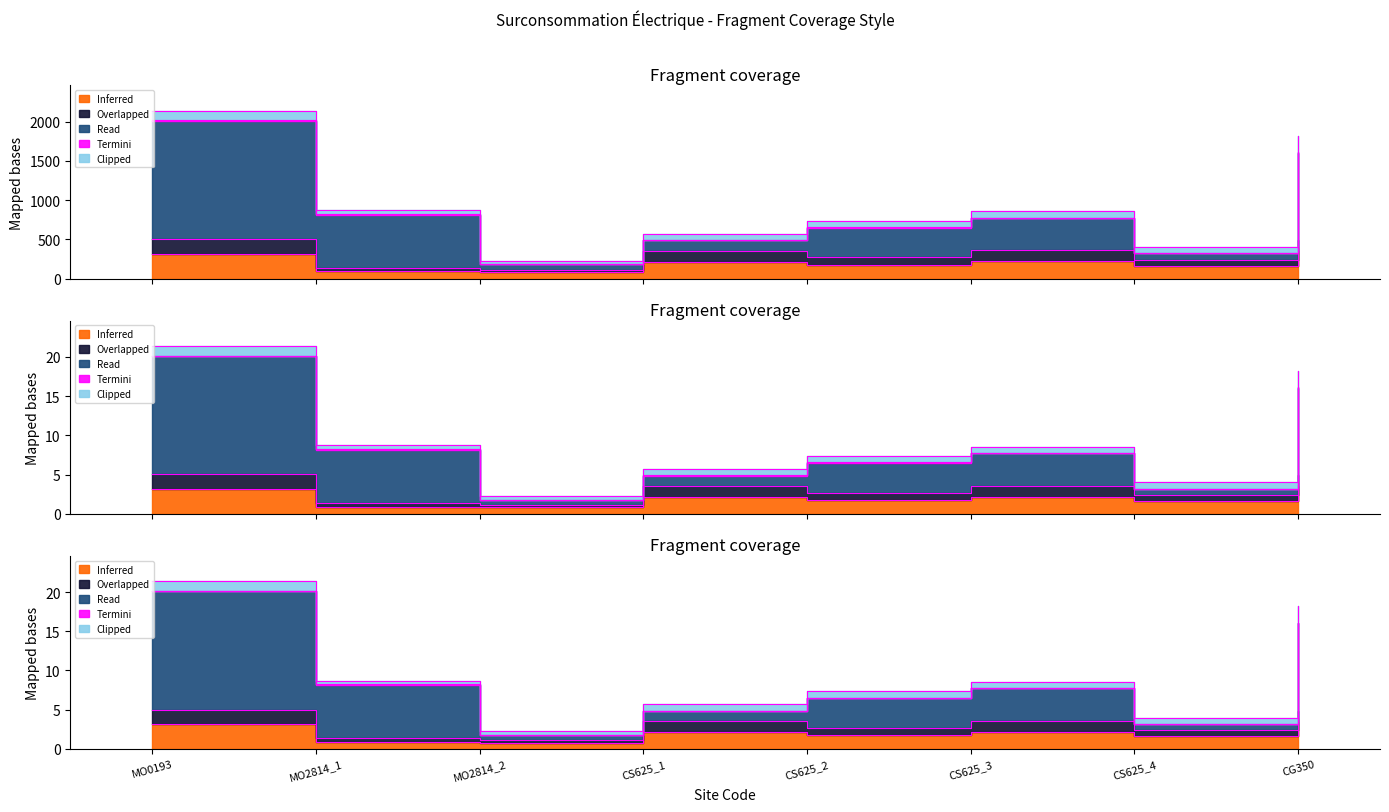

What is the difference between the values at CS625_4 and CS625_1?

0.5